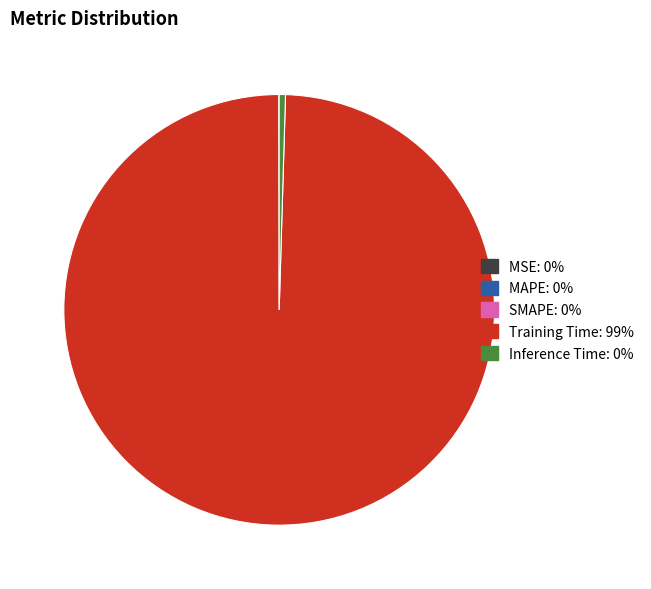

Does any single category account for the majority?

Yes